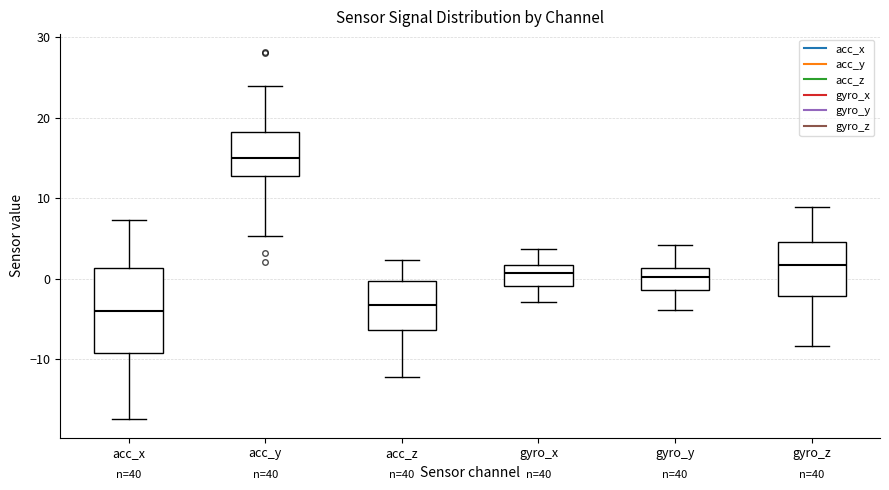

Reading left to right, transcribe this box plot: for each box, give where its median line is, the range the box spans, and where its two whiskers end, as read against the y-axis. The values are not printed on the chart, so give them approximately, as read against the axis.

acc_x: median -4, box -9 to 1, whiskers -17 to 7
acc_y: median 15, box 13 to 18, whiskers 5 to 24
acc_z: median -3, box -6 to 0, whiskers -12 to 2
gyro_x: median 1, box -1 to 2, whiskers -3 to 4
gyro_y: median 0, box -1 to 1, whiskers -4 to 4
gyro_z: median 2, box -2 to 5, whiskers -8 to 9